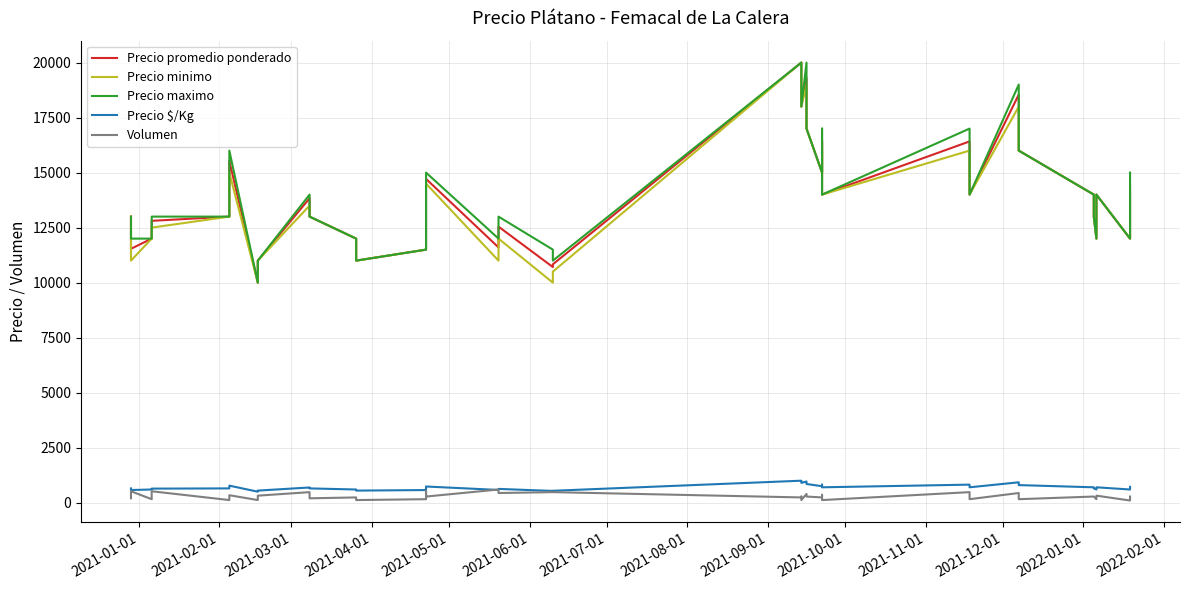

How many lines are shown in the chart?

5